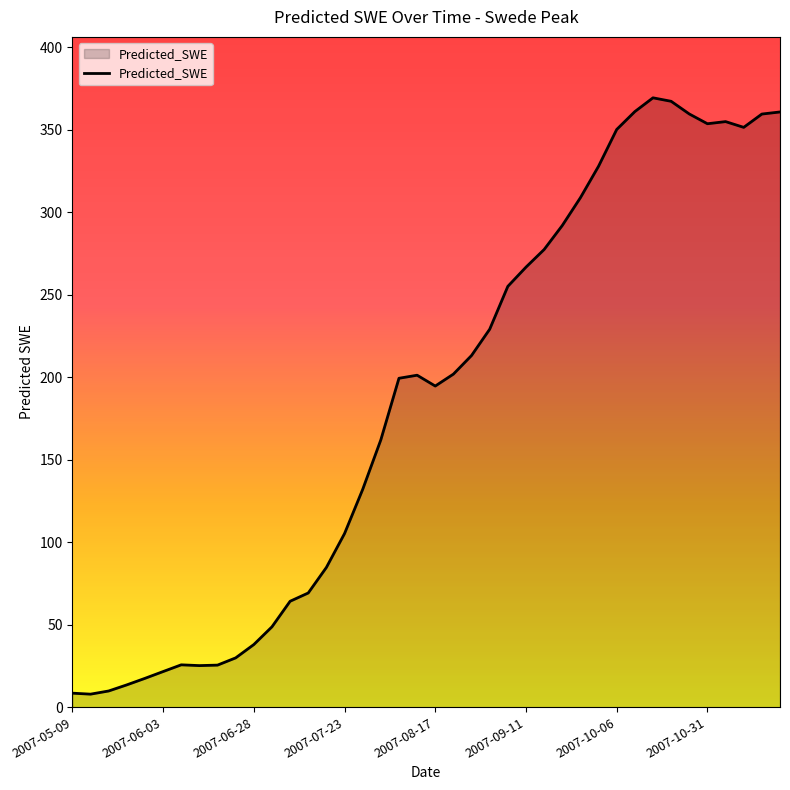

What is the maximum value shown in the chart?

369.5